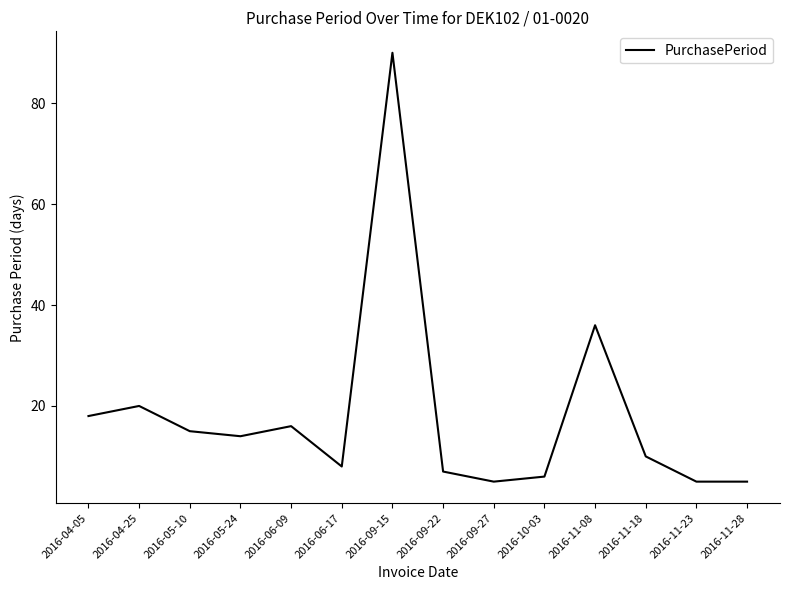

True or false: the data shows 14 at 2016-05-24.

True